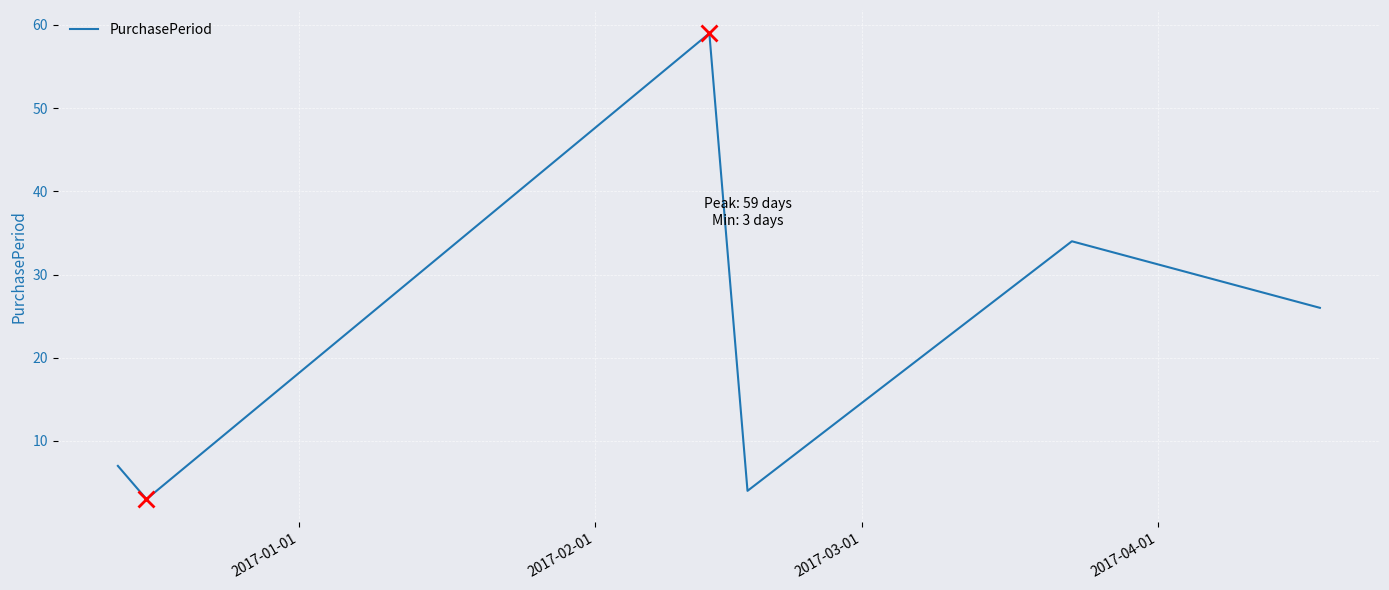

True or false: there are more than 2 points higher than both neighbors.

False